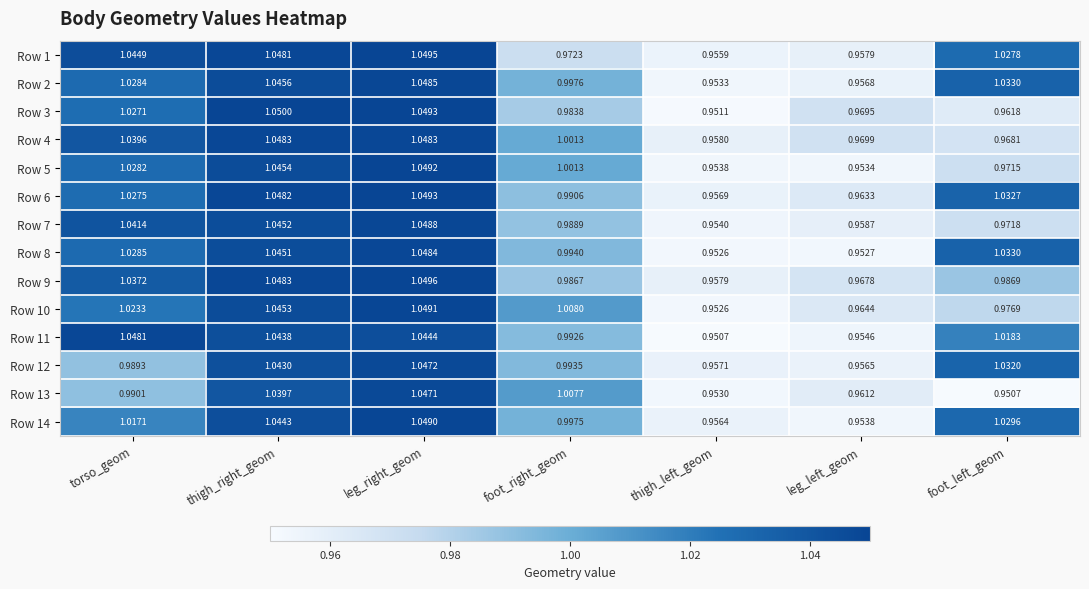

List the labels in order of Row 8 value, largest first.

leg_right_geom, thigh_right_geom, foot_left_geom, torso_geom, foot_right_geom, leg_left_geom, thigh_left_geom